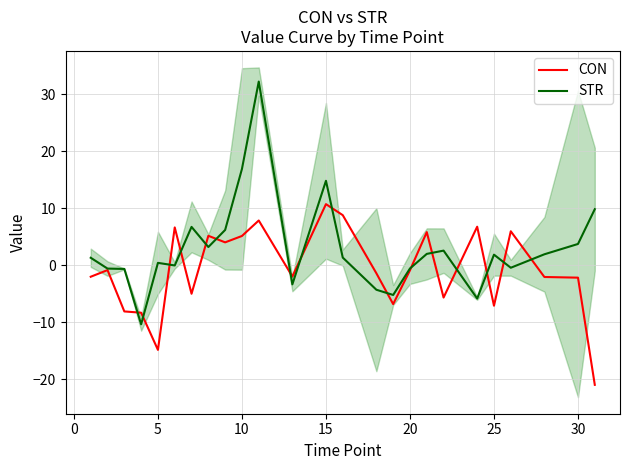

At which label does CON reach its peak?

15